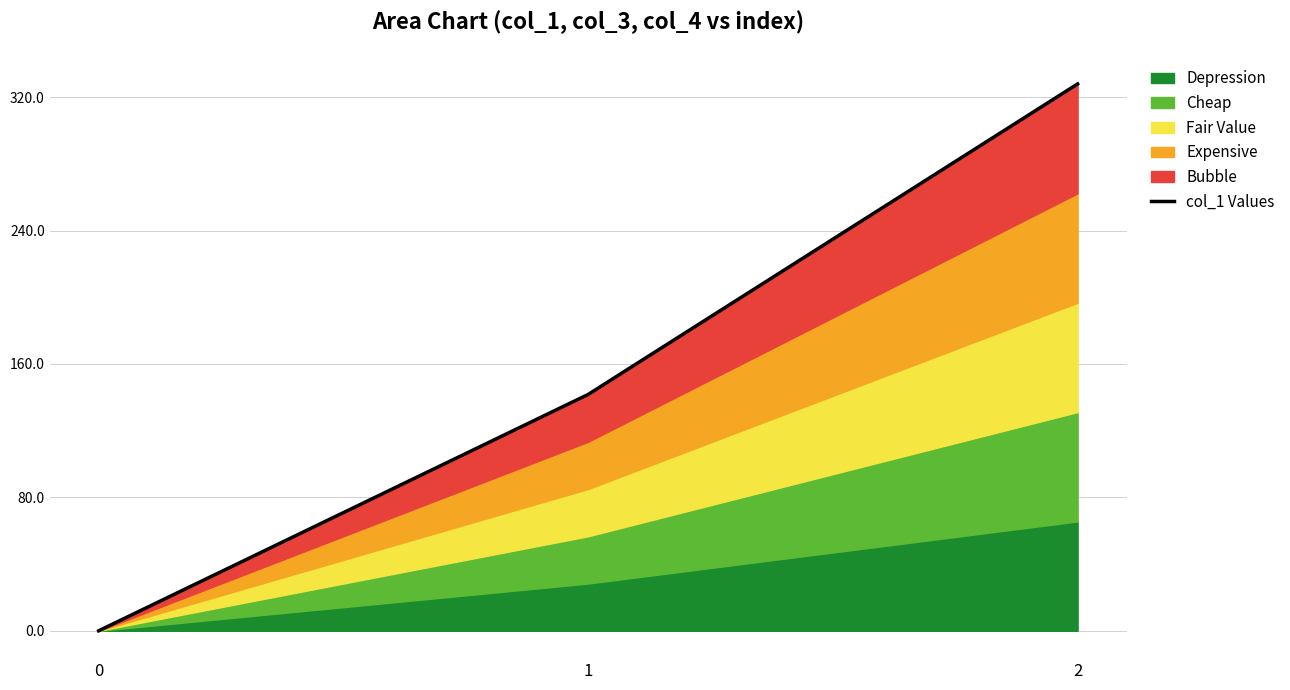

The chart shows a value of 551.5 at 2. True or false?

False